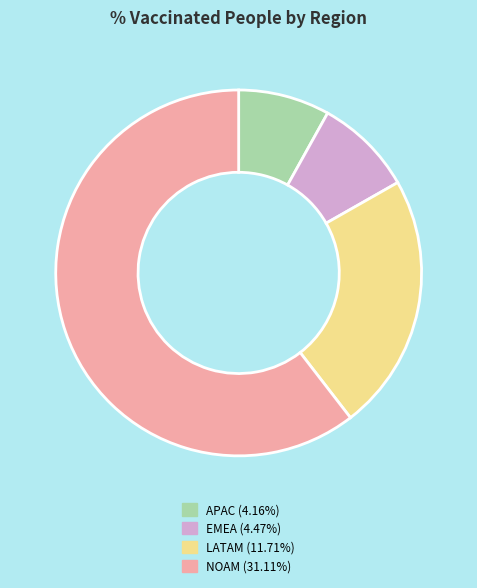

The APAC slice represents 2% of the pie. True or false?

False